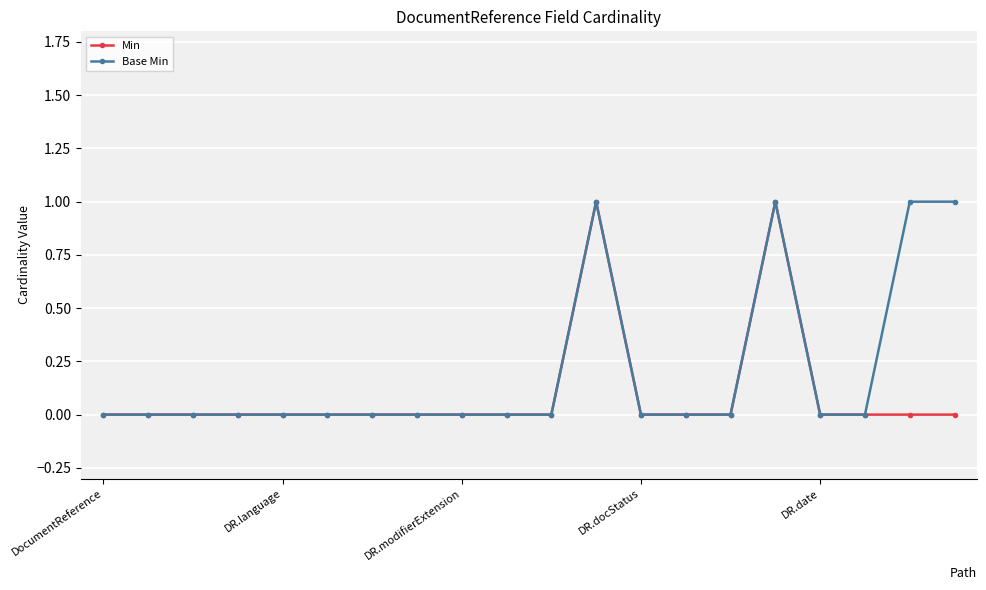

Which series has the largest total across all categories?

Base Min